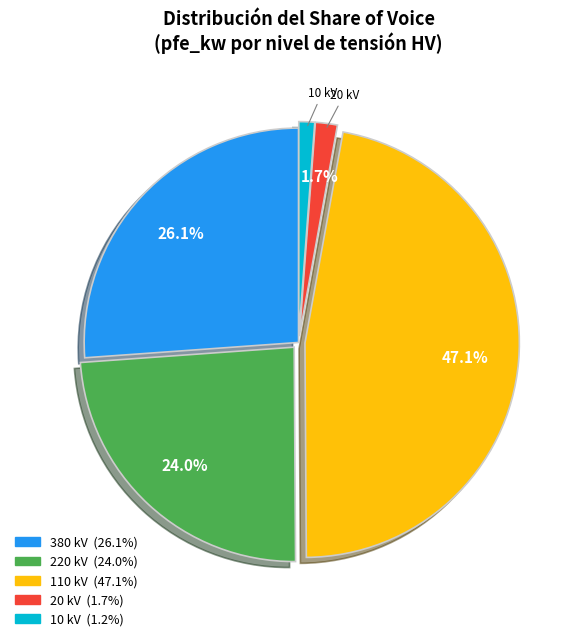

Is there any slice that represents more than half of the pie?

No